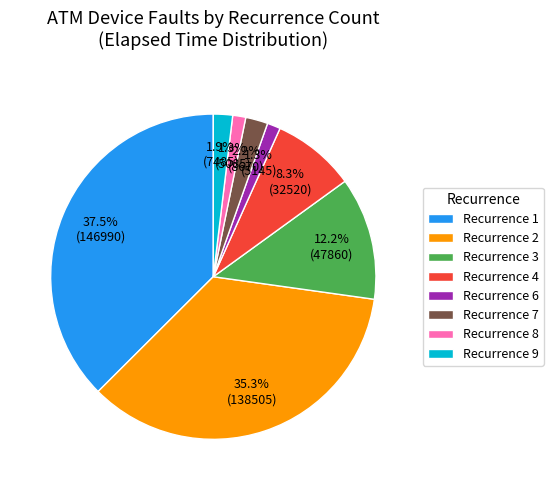

Is there a majority slice in this chart?

No